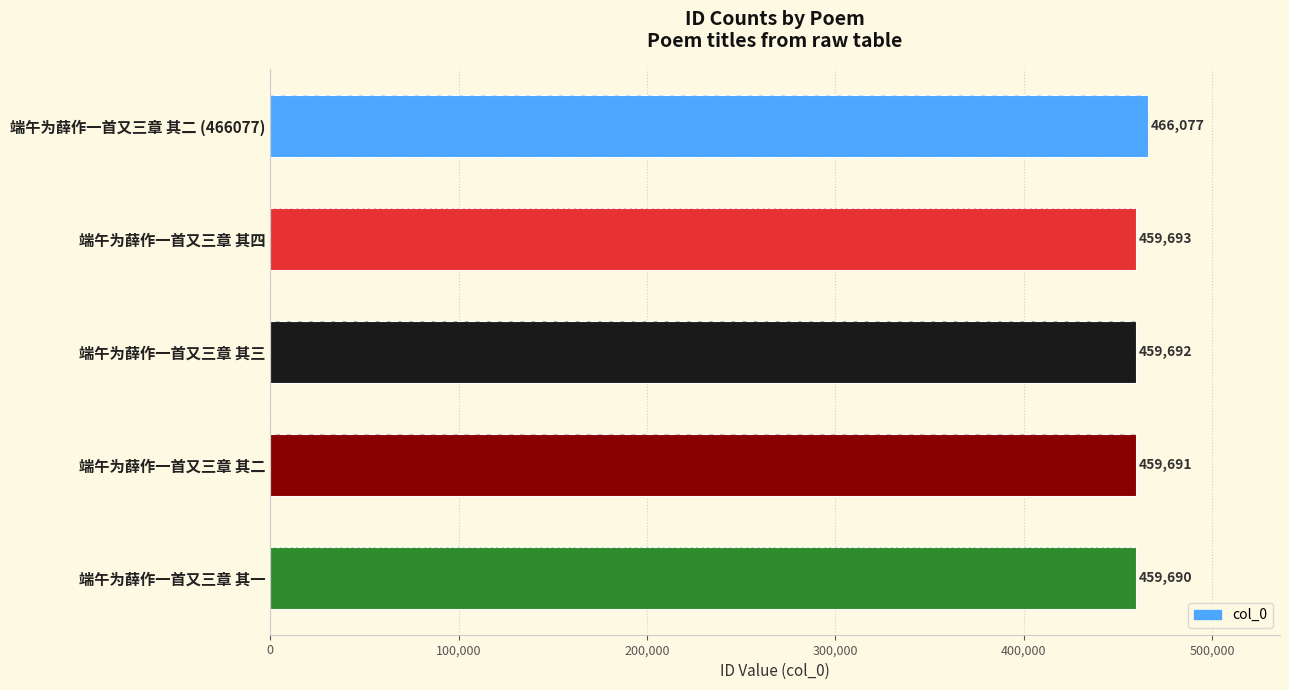

What value does the data have at 端午为薛作一首又三章 其一, to the nearest 10?

459690